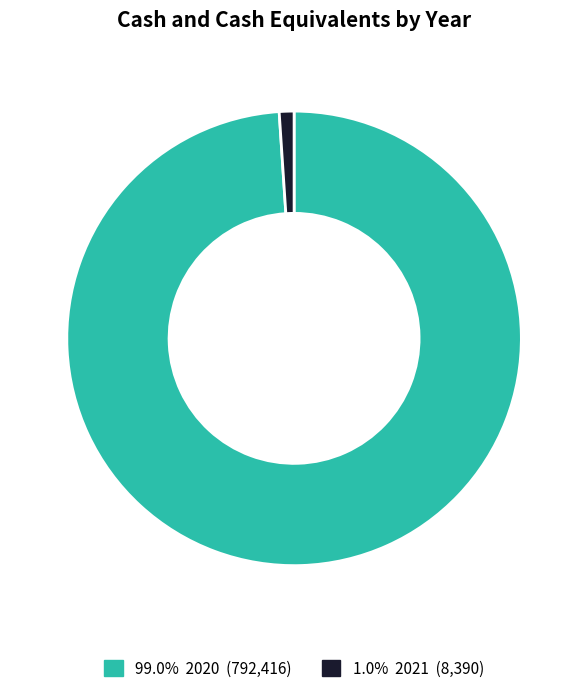

Is there any slice that represents more than half of the pie?

Yes